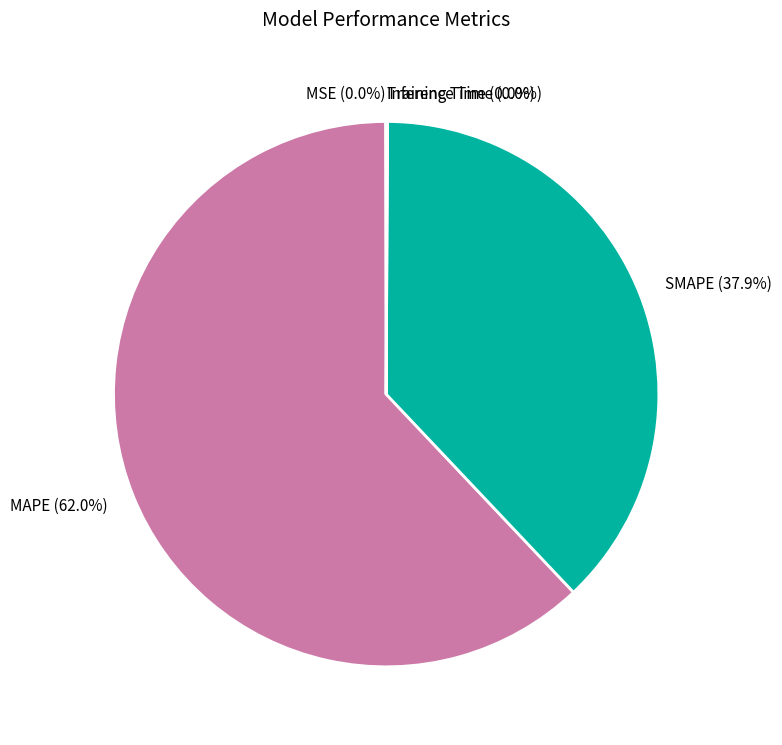

To the nearest percent, what is the average slice percentage?

20%